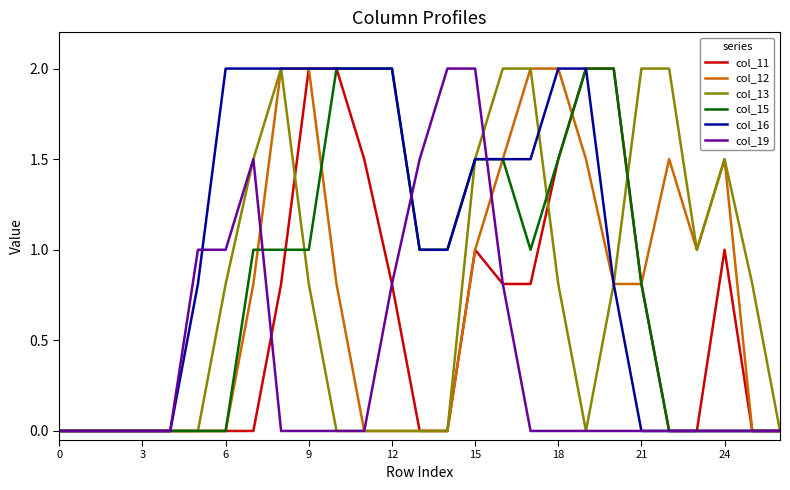

What is the maximum value shown in the chart?

2.0